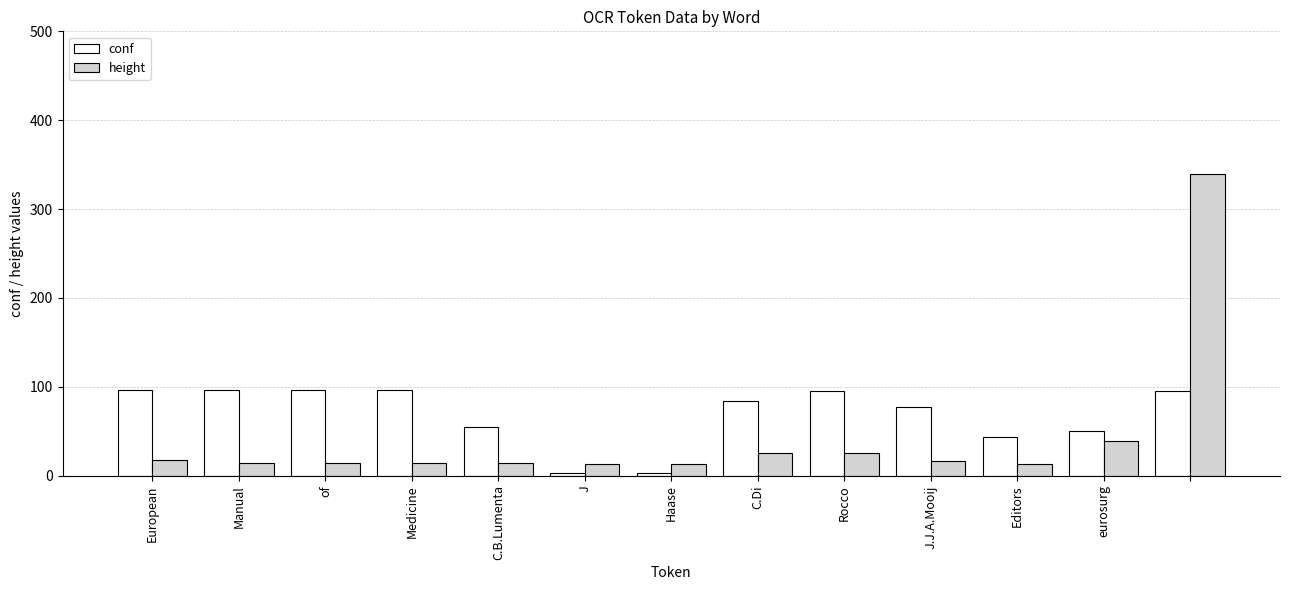

At how many categories does at least one series exceed 104?

1